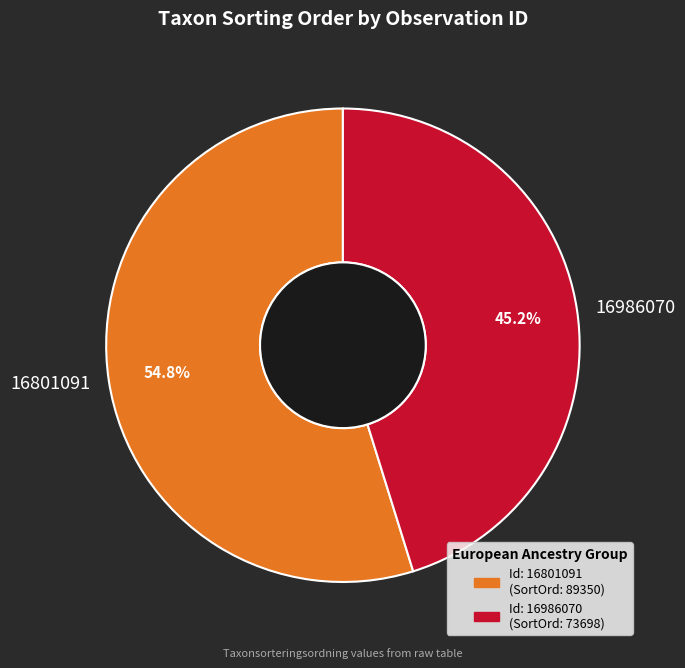

Count the number of slices in the pie.

2